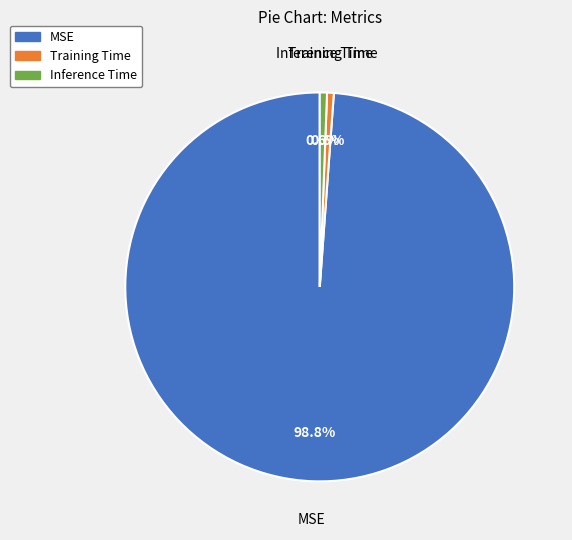

Which category has the biggest portion of the pie?

MSE